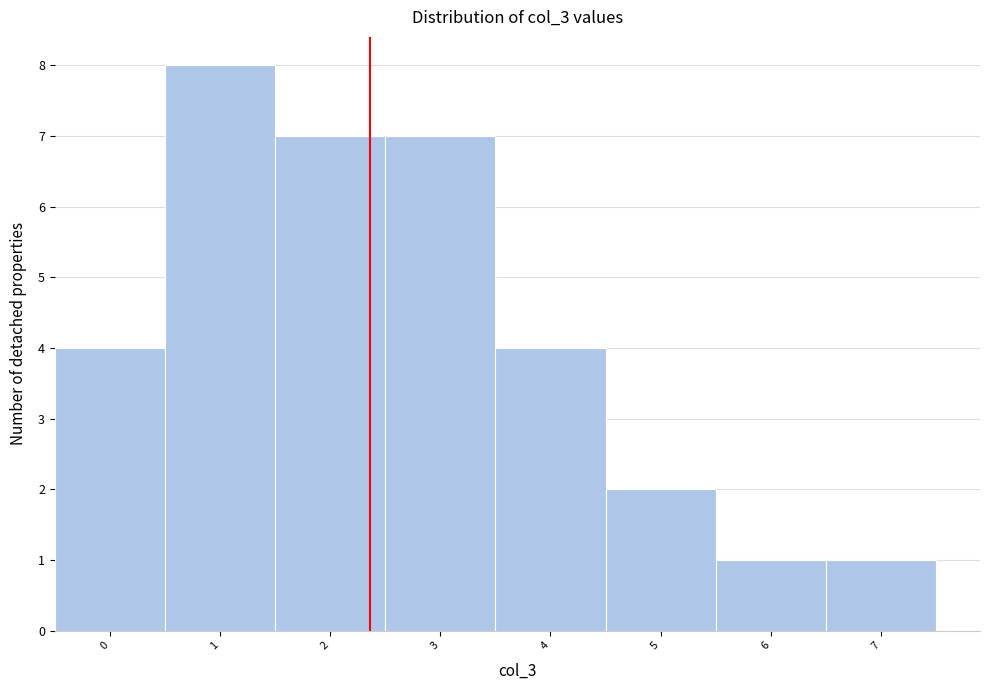

Reading right to left, transcribe all the data shown in this chart.

7=1	6=1	5=2	4=4	3=7	2=7	1=8	0=4